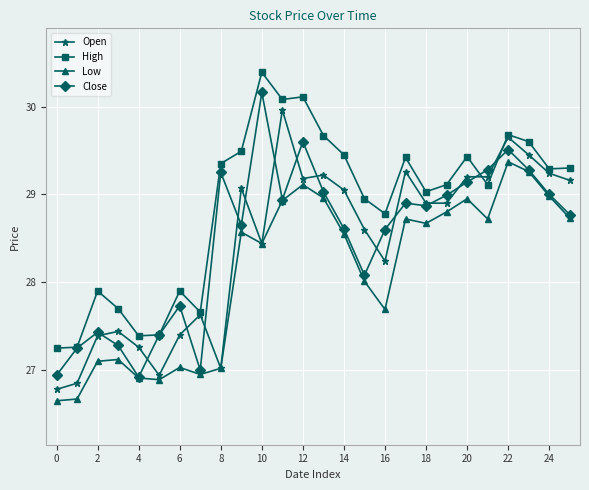

True or false: High and Low intersect in this chart.

False